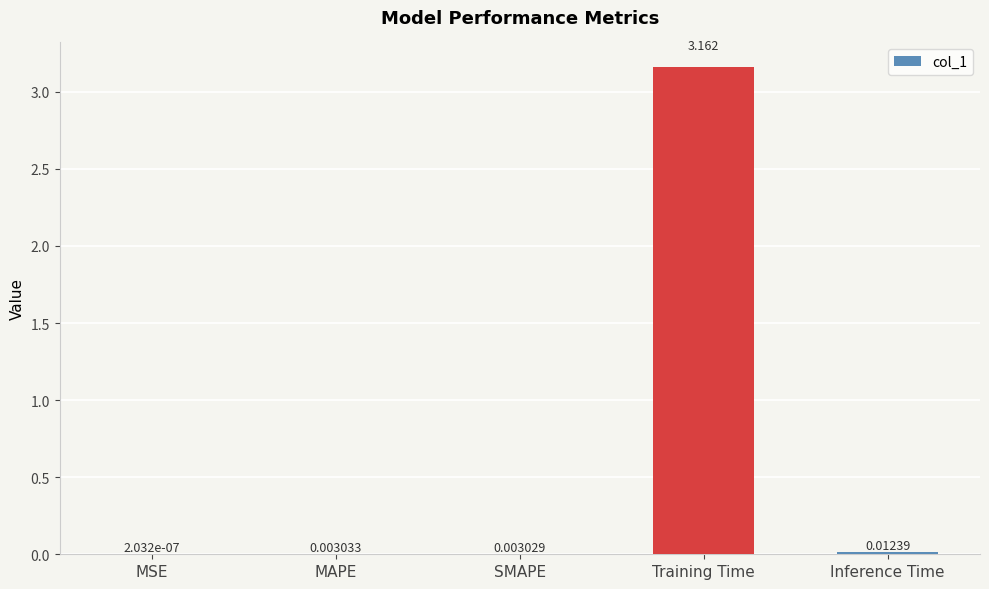

Which has a higher value, MAPE or SMAPE?

MAPE